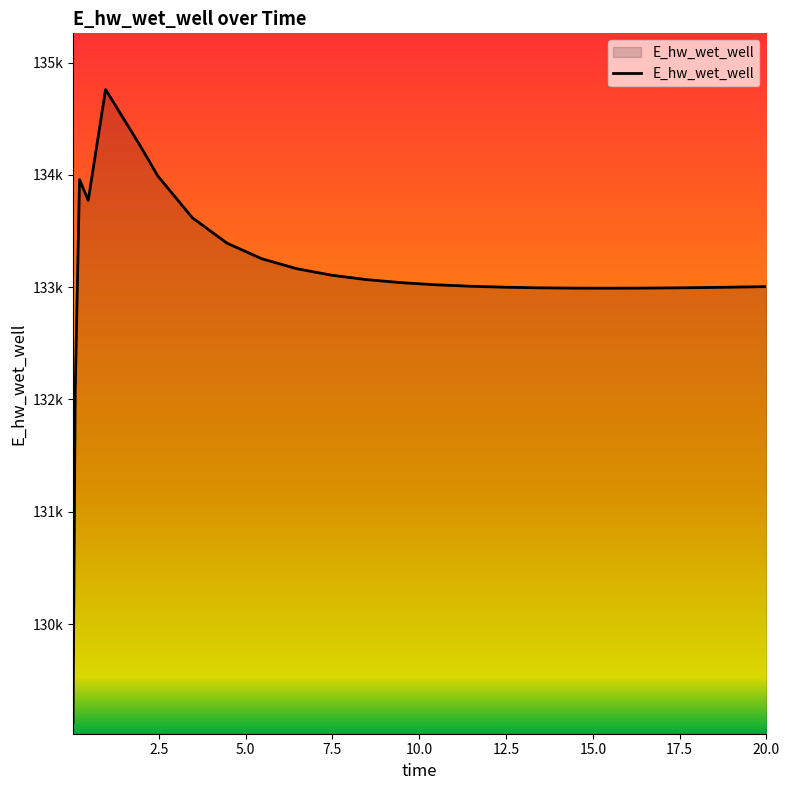

What is the sum of all values?

3327575.9